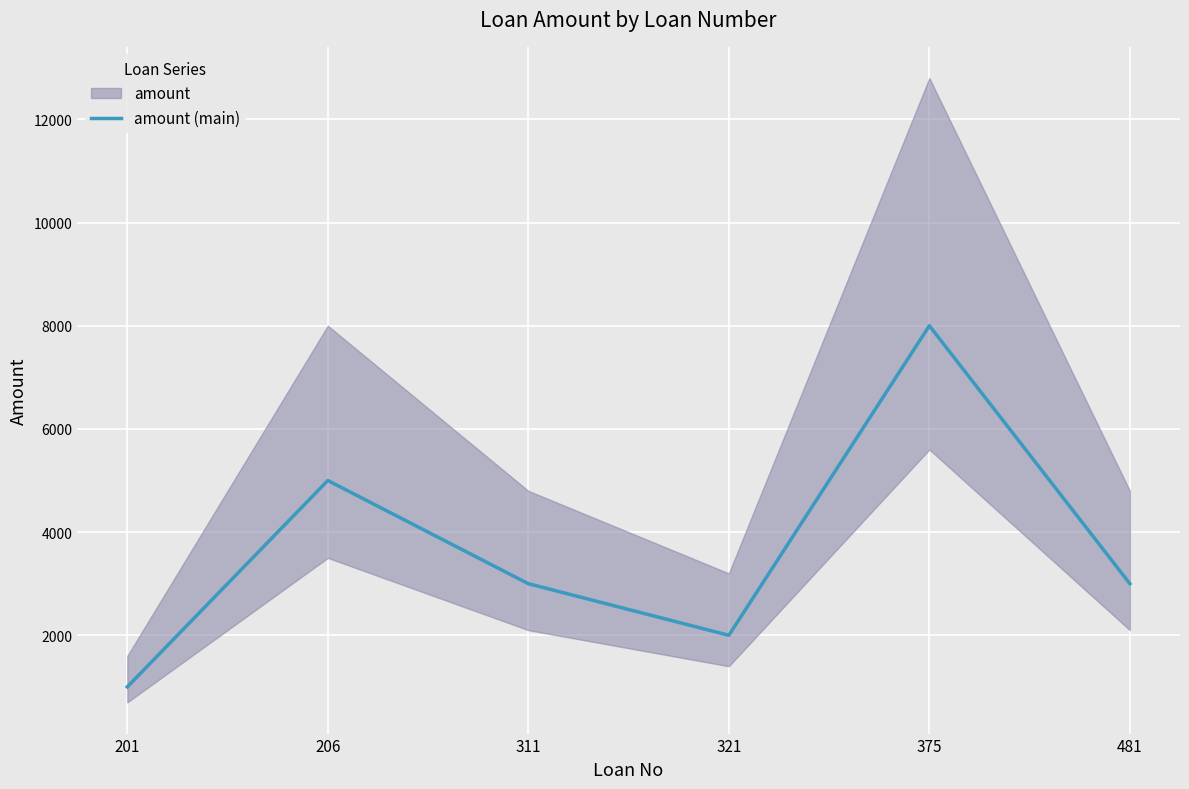

List the labels in order of value, largest first.

375, 206, 311, 481, 321, 201